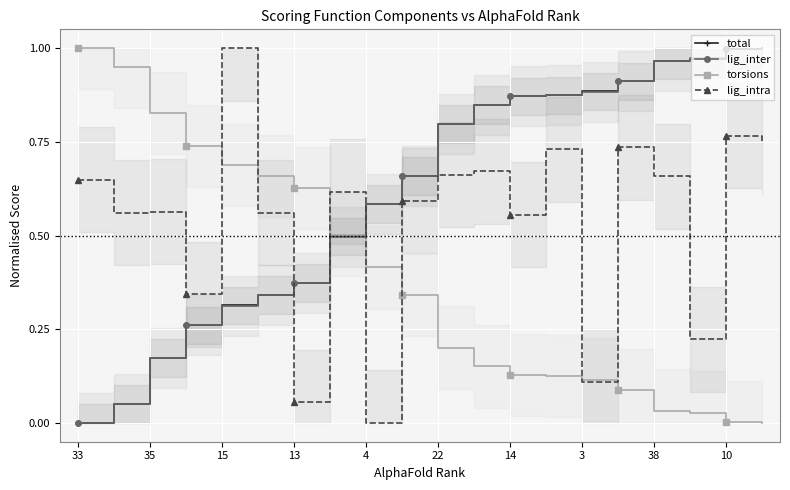

Between 19 and 33, which is larger?

19